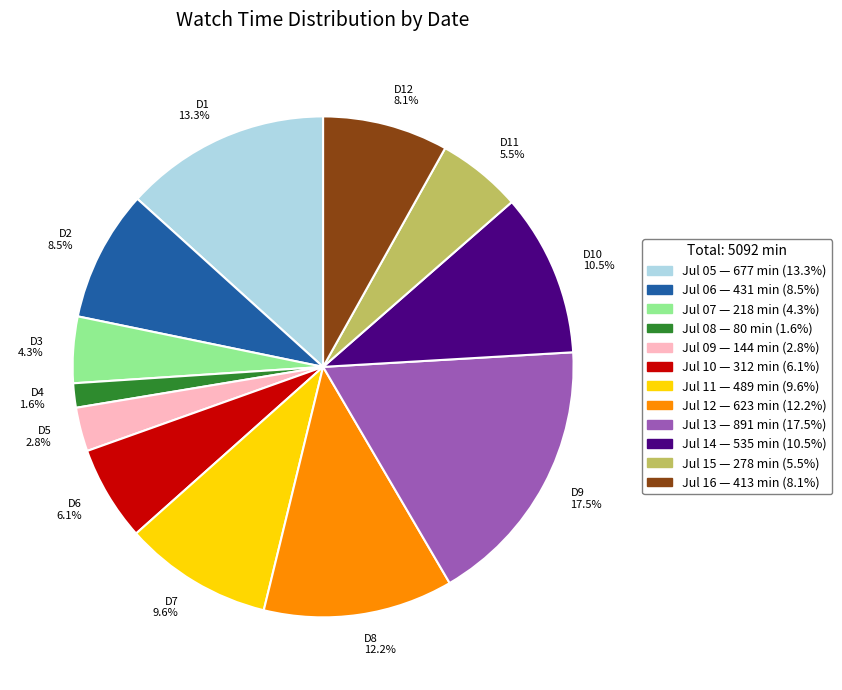

Which slice is the largest?

D9 17.5%